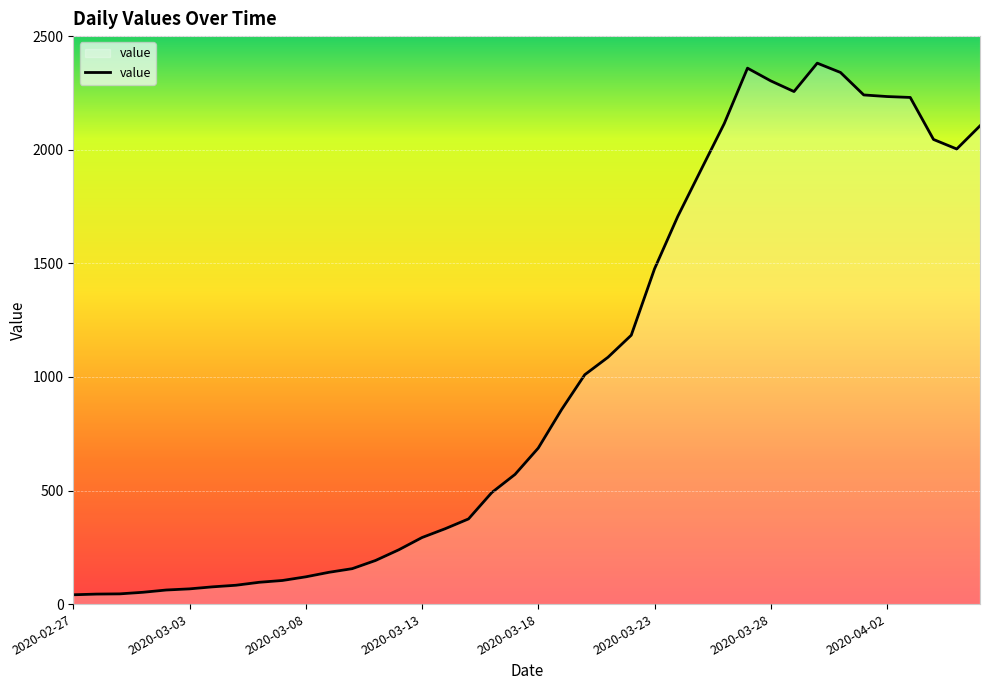

What is the greatest value displayed?

2382